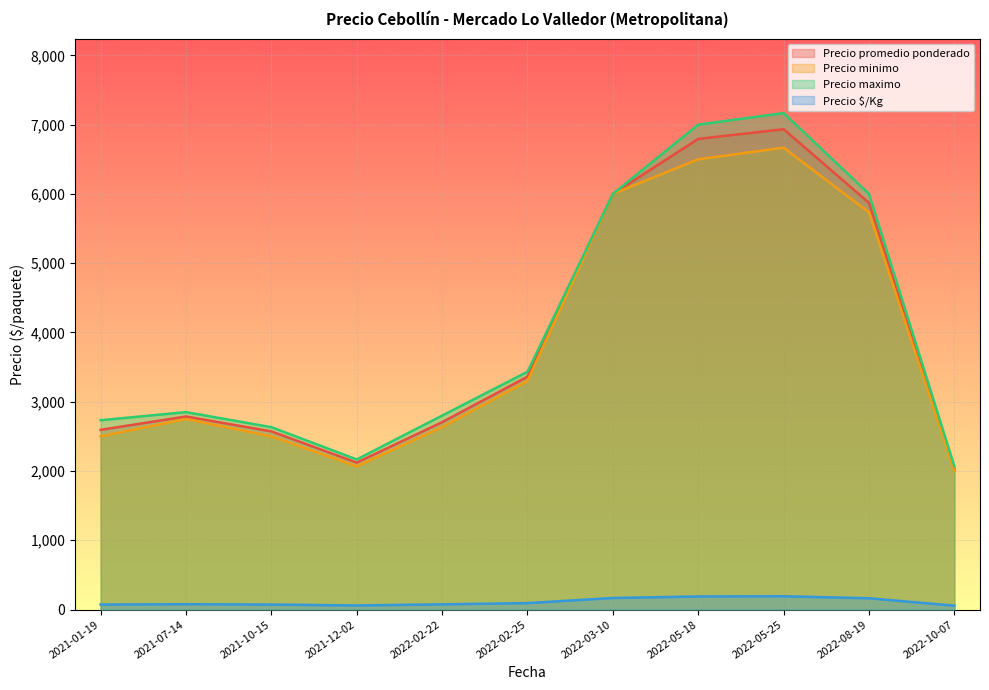

In Precio minimo, how many points are higher than both neighbors (excluding endpoints)?

2